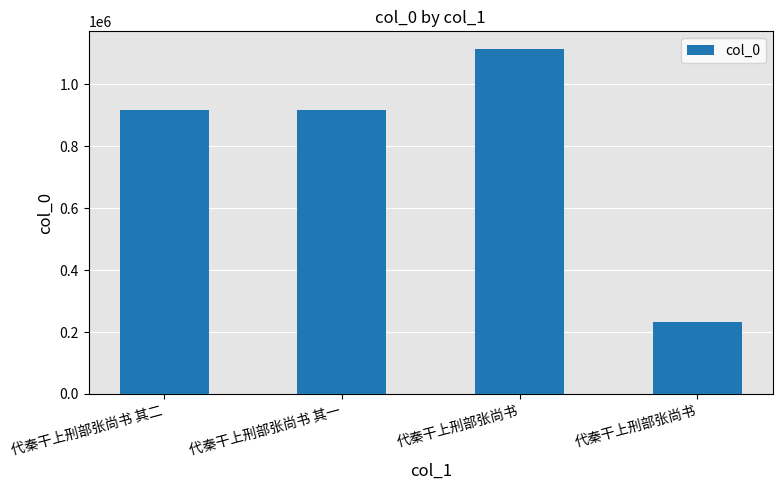

The value at 代秦干上刑部张尚书 is 724819. True or false?

False